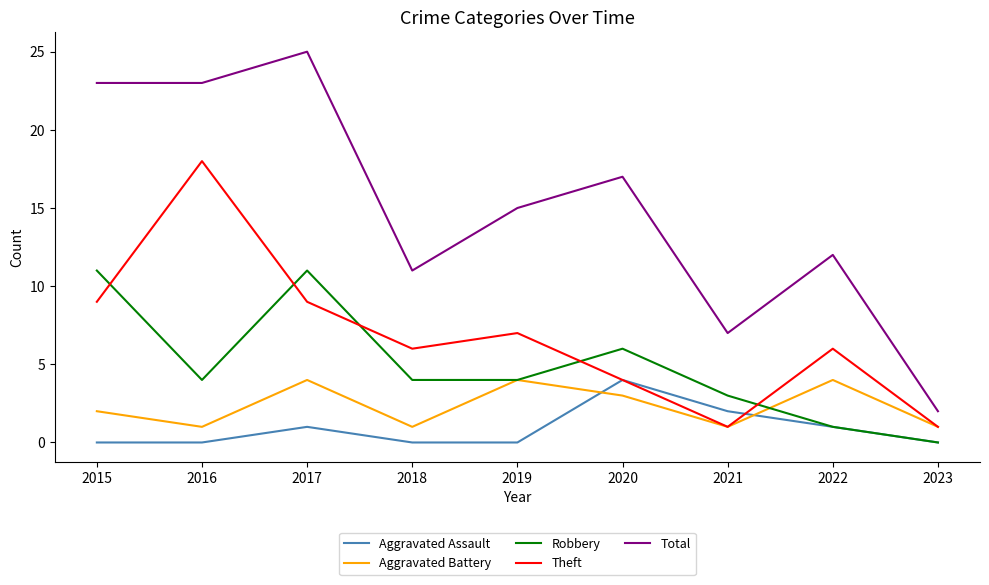

What is the difference between the Theft values at 2021 and 2019?

6